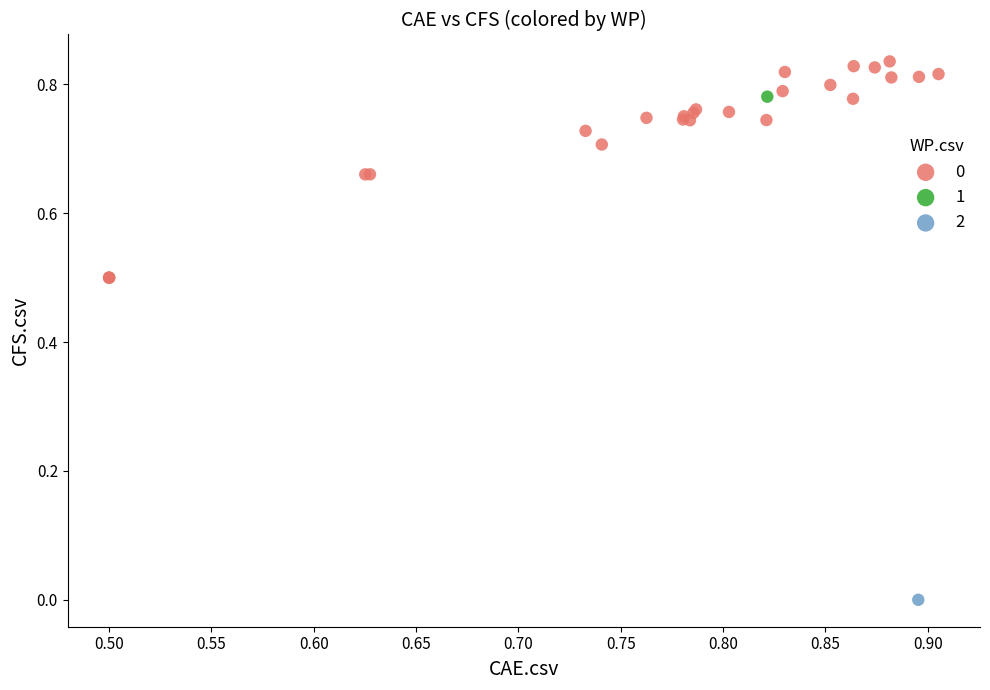

Which series reaches the maximum Y coordinate?

0